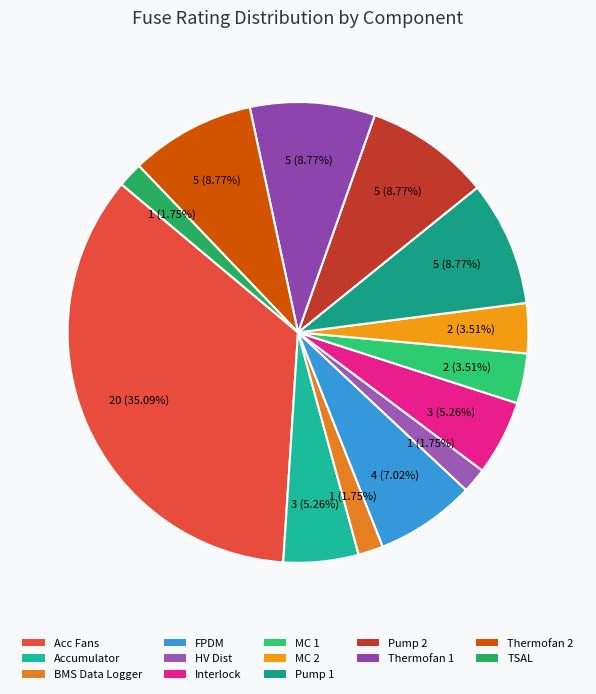

To the nearest percent, what percentage of the pie is BMS Data Logger?

2%